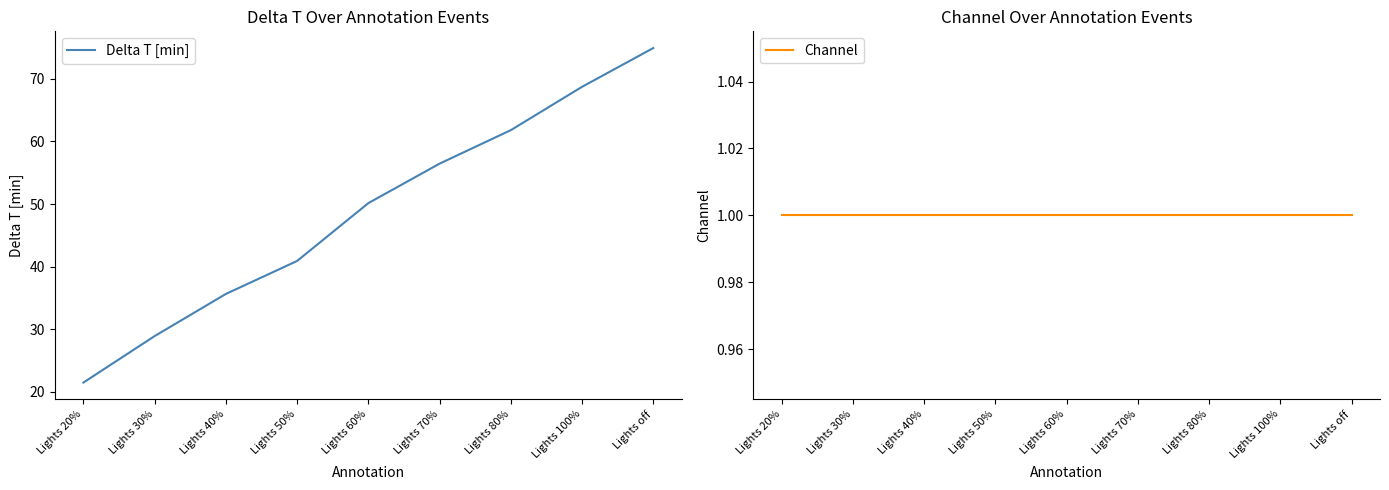

Where does the Delta T [min] series first go above 50?

Lights 60%